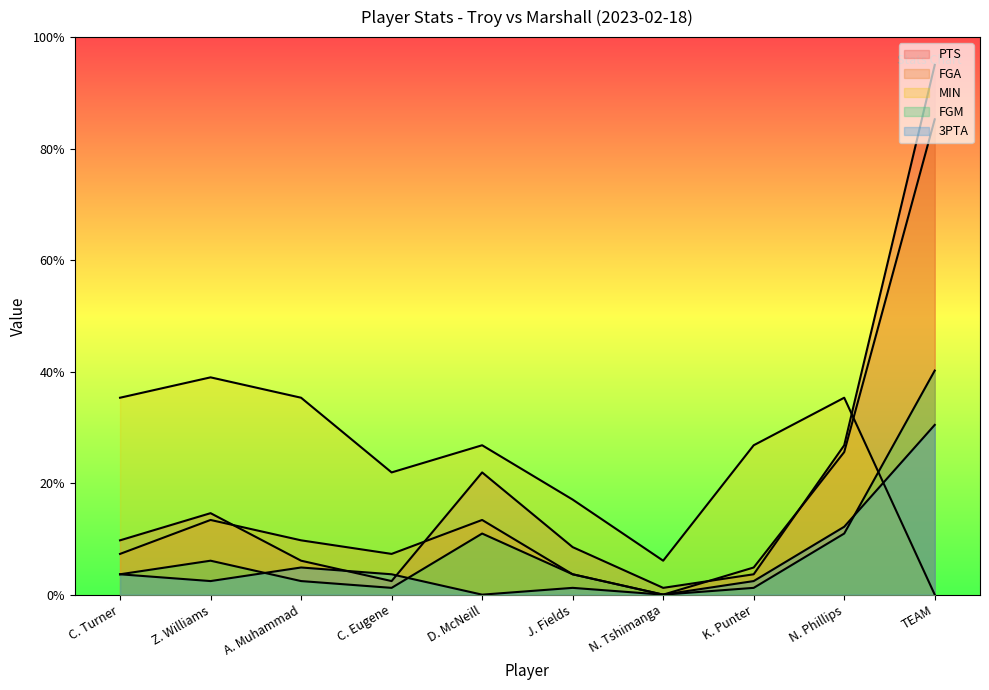

What are all the series names shown in the legend?

PTS, FGA, MIN, FGM, 3PTA